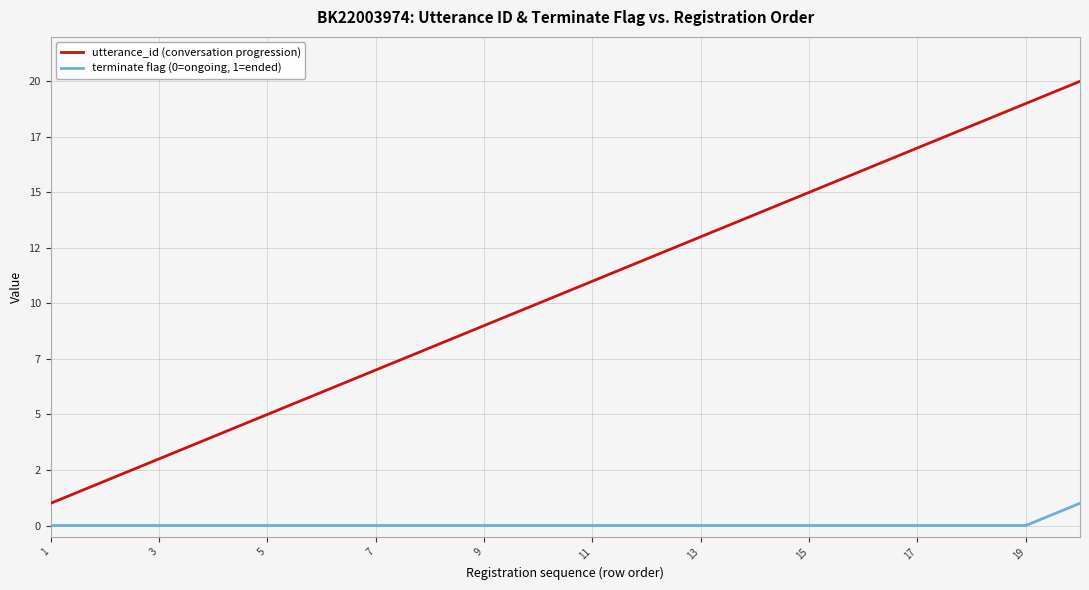

What are all the series names shown in the legend?

utterance_id (conversation progression), terminate flag (0=ongoing, 1=ended)